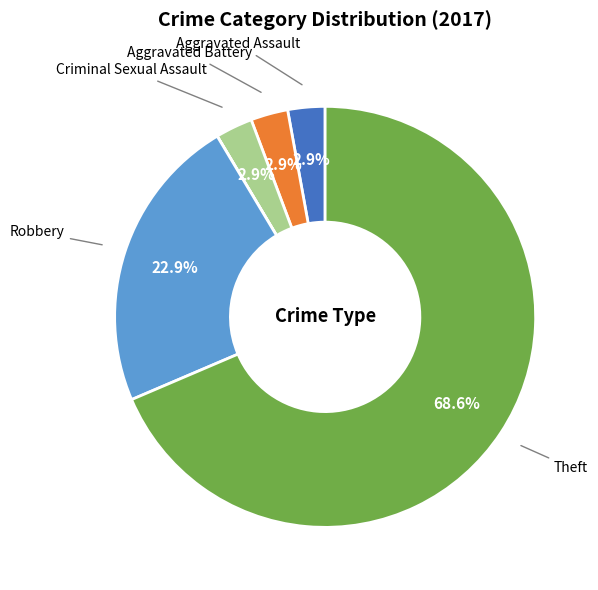

Is there any slice that represents more than half of the pie?

Yes